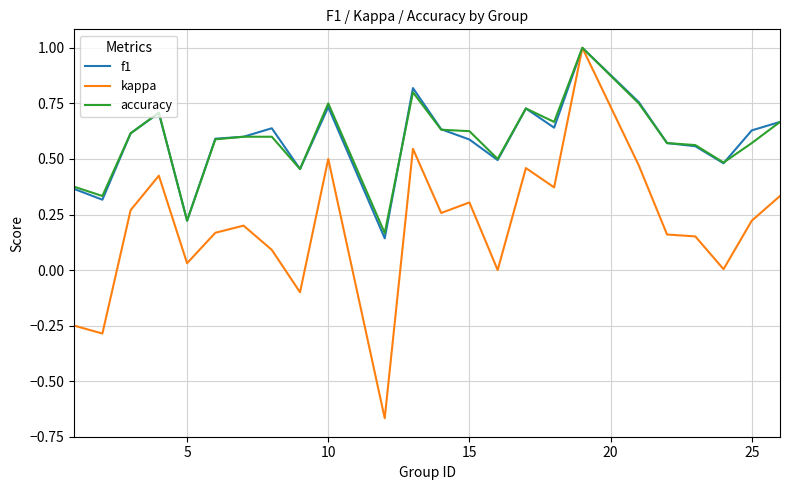

Which series has the largest range (max minus min)?

kappa